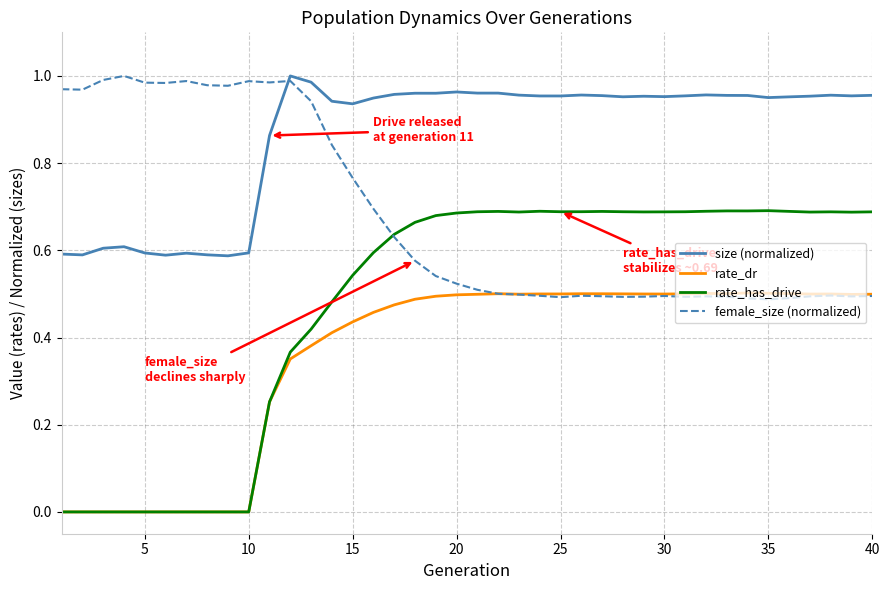

True or false: rate_dr and size (normalized) intersect in this chart.

False